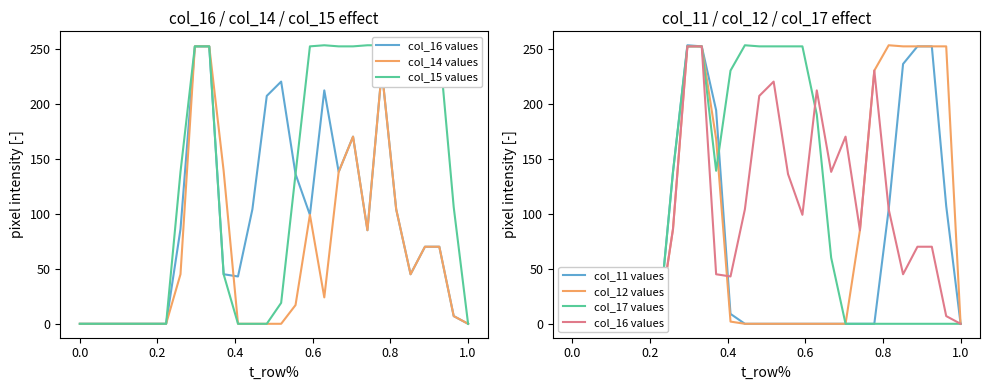

Is the value of col_17 values at 12 greater than the value of col_15 values at 13?

Yes